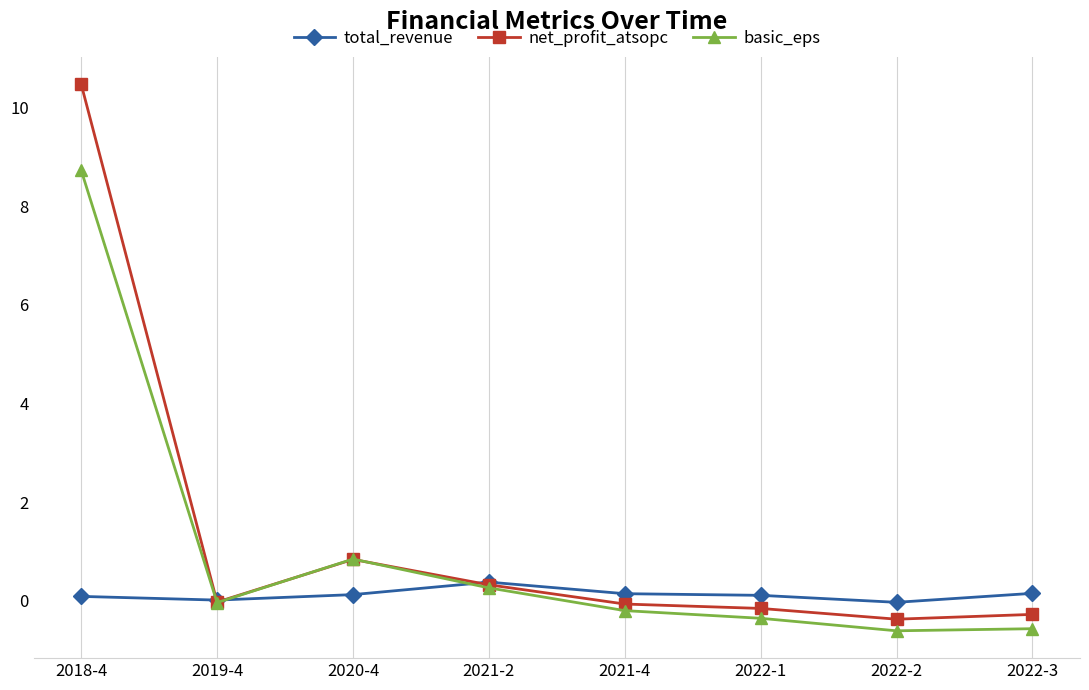

How many times do net_profit_atsopc and basic_eps cross each other?

2